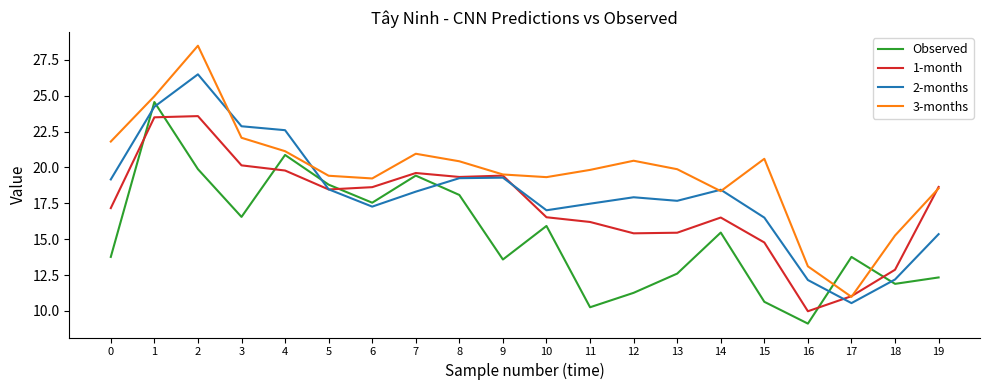

What are all the series names shown in the legend?

Observed, 1-month, 2-months, 3-months